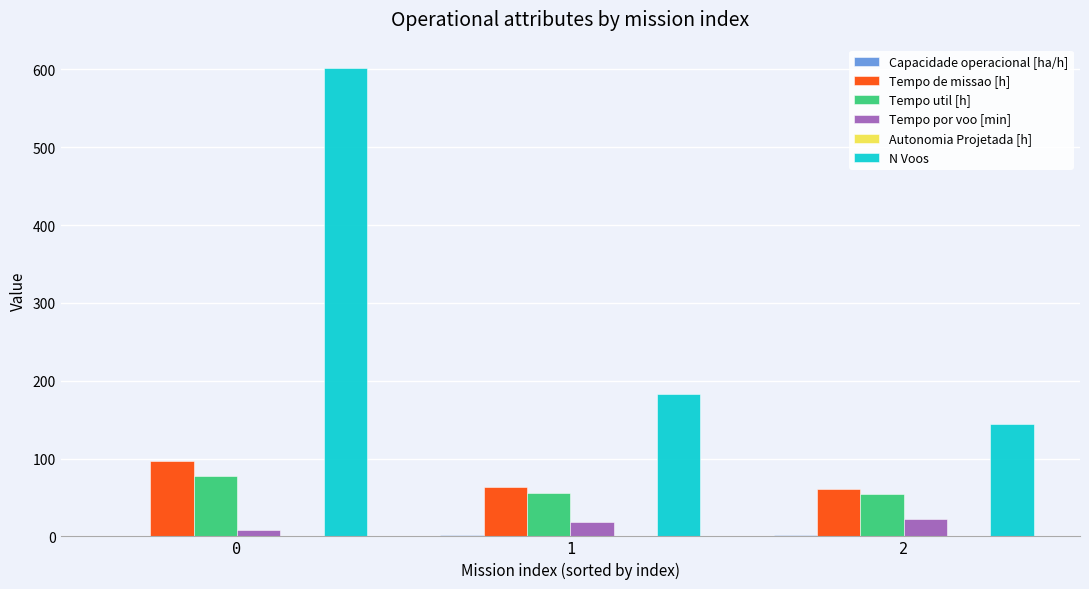

What is the sum of all Tempo util [h] values?

187.0